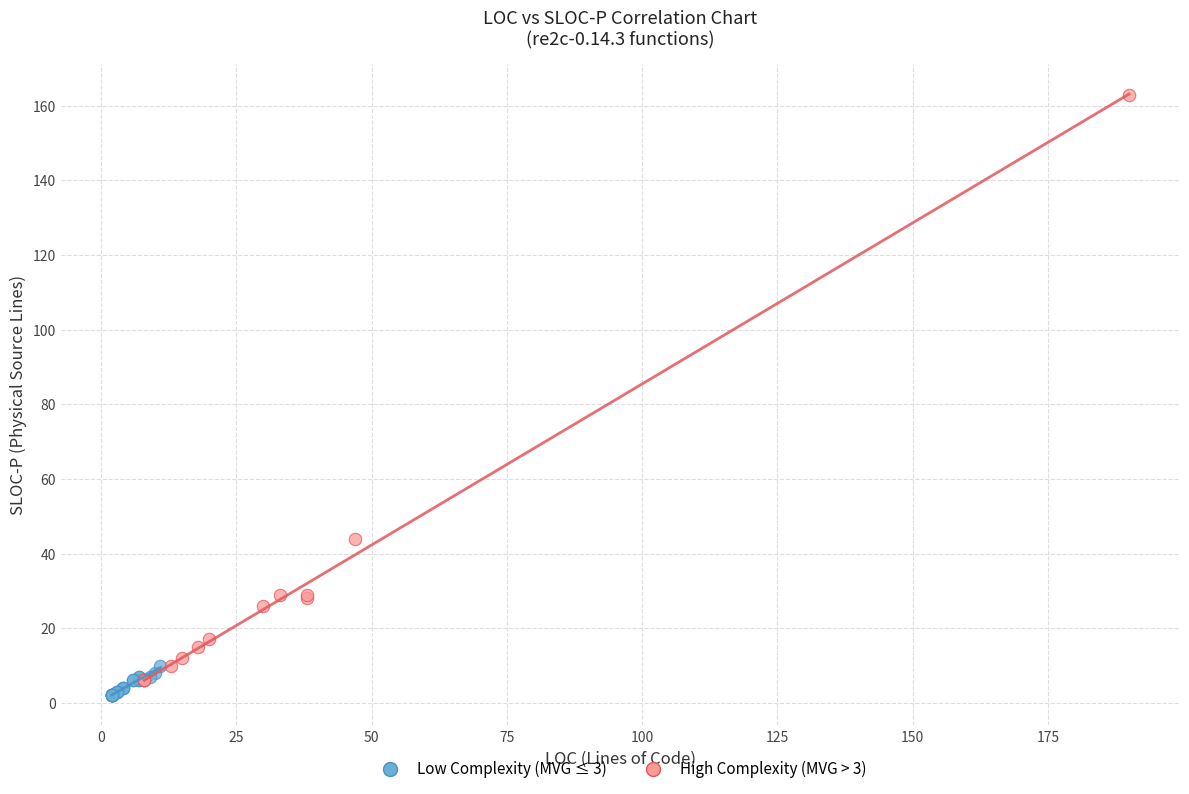

Which series has the largest Y range (max minus min)?

High Complexity (MVG > 3)